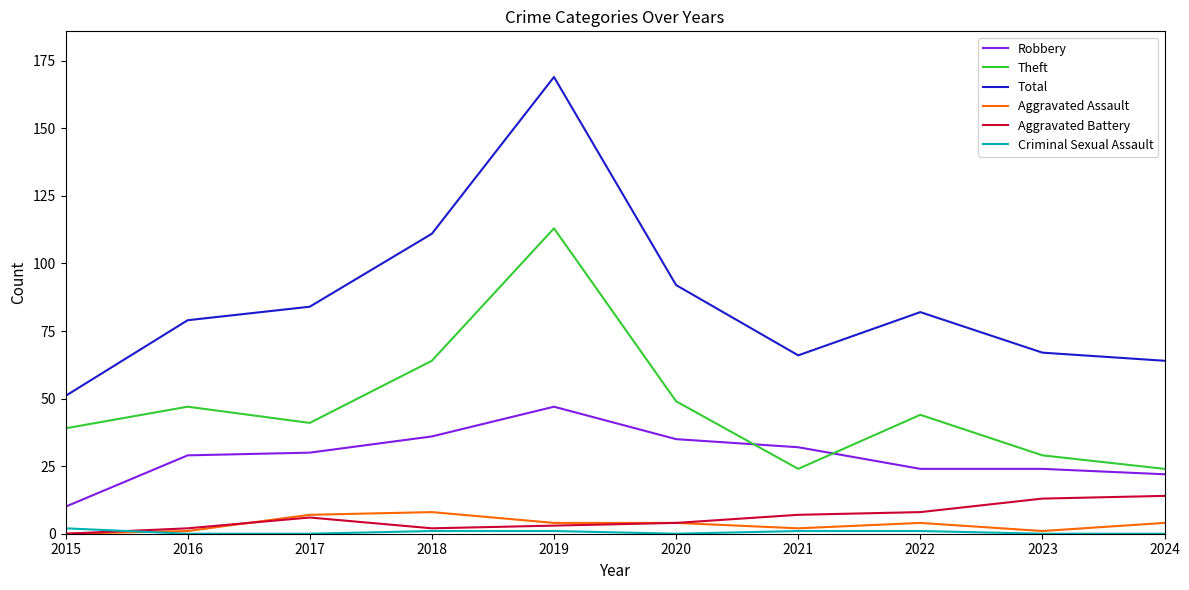

Reading left to right, list all the values displayed in this chart.

Robbery: 10	29	30	36	47	35	32	24	24	22
Theft: 39	47	41	64	113	49	24	44	29	24
Total: 51	79	84	111	169	92	66	82	67	64
Aggravated Assault: 0	1	7	8	4	4	2	4	1	4
Aggravated Battery: 0	2	6	2	3	4	7	8	13	14
Criminal Sexual Assault: 2	0	0	1	1	0	1	1	0	0